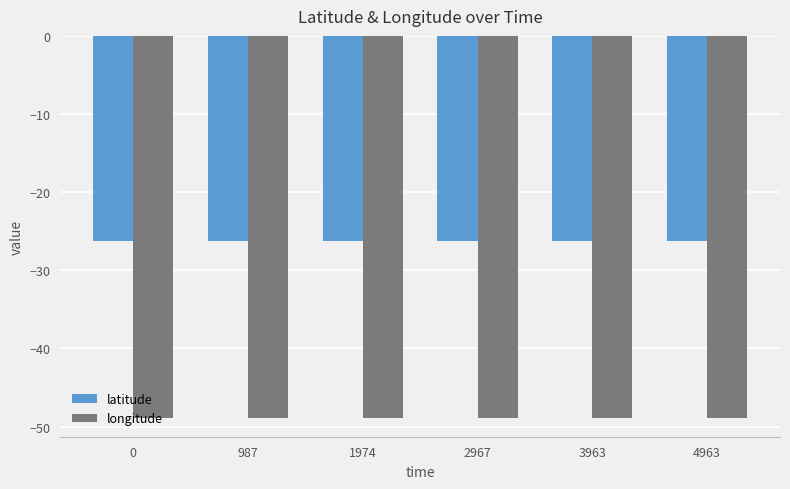

Which series has the largest total across all categories?

latitude